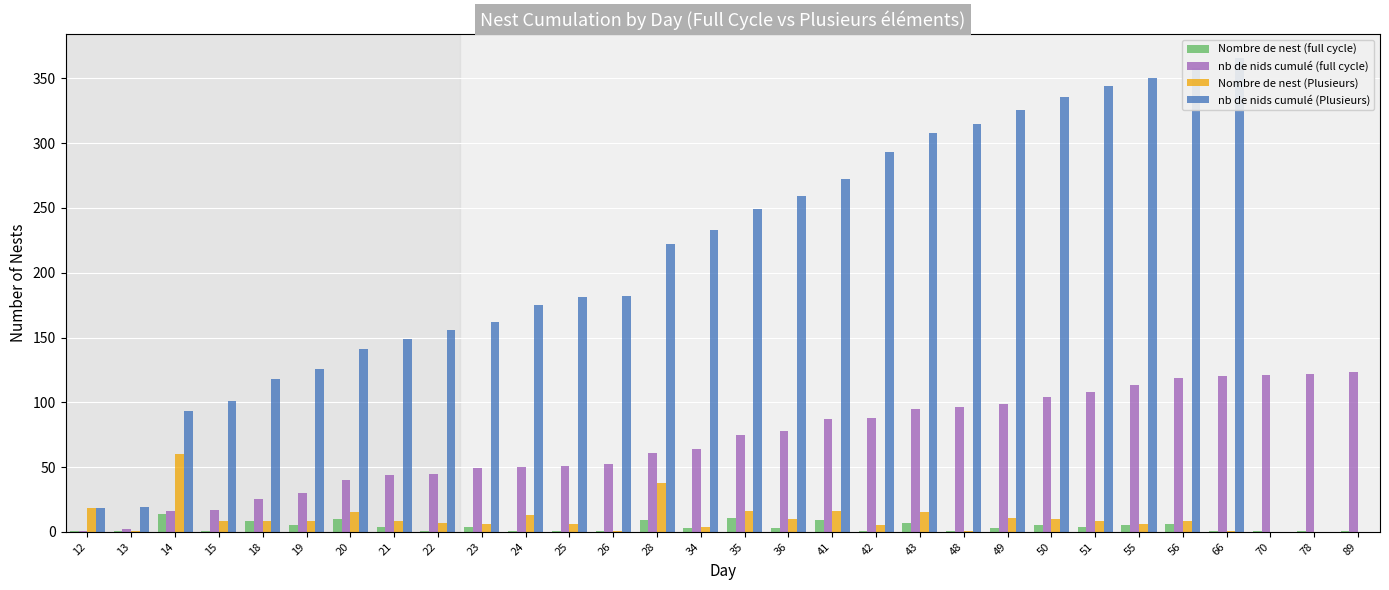

Reading left to right, transcribe all the data shown in this chart.

Nombre de nest (full cycle): 1	1	14	1	8	5	10	4	1	4	1	1	1	9	3	11	3	9	1	7	1	3	5	4	5	6	1	1	1	1
nb de nids cumulé (full cycle): 1	2	16	17	25	30	40	44	45	49	50	51	52	61	64	75	78	87	88	95	96	99	104	108	113	119	120	121	122	123
Nombre de nest (Plusieurs): 18	1	60	8	8	8	15	8	7	6	13	6	1	38	4	16	10	16	5	15	1	11	10	8	6	8	1	0	0	0
nb de nids cumulé (Plusieurs): 18	19	93	101	118	126	141	149	156	162	175	181	182	222	233	249	259	272	293	308	315	326	336	344	350	358	366	0	0	0